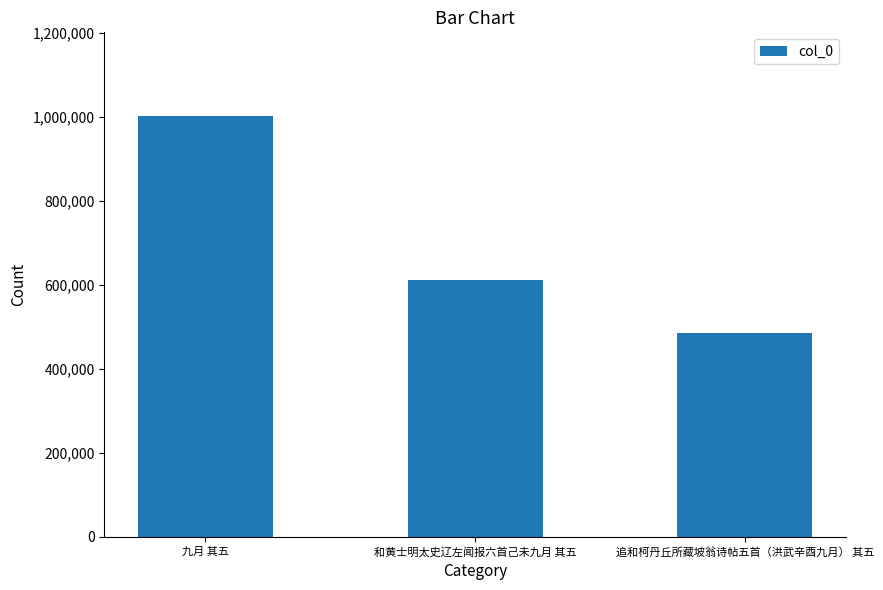

True or false: the data shows 776240 at 追和柯丹丘所藏坡翁诗帖五首（洪武辛酉九月） 其五.

False